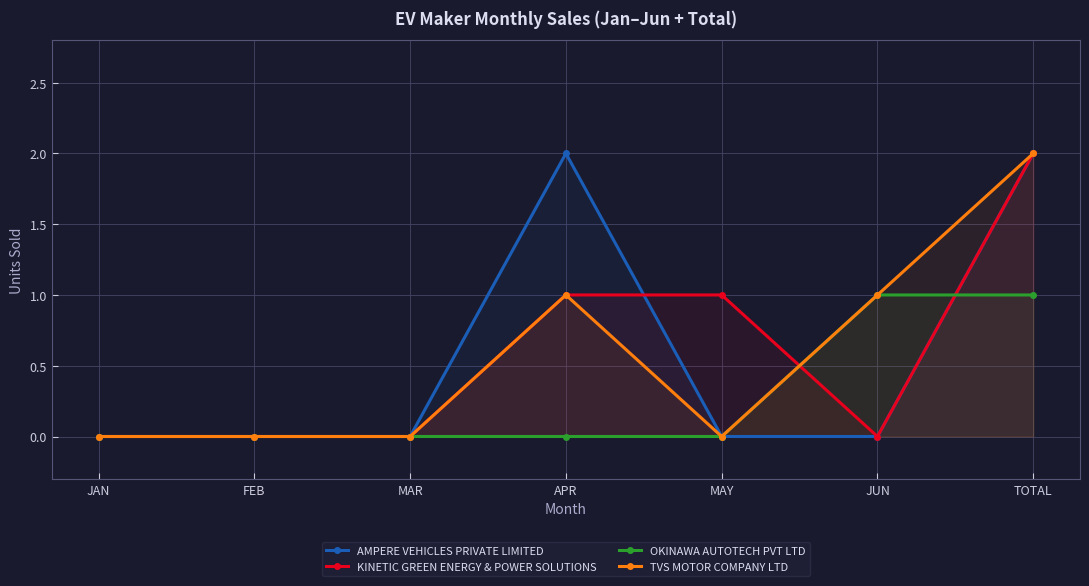

How many data points in AMPERE VEHICLES PRIVATE LIMITED are above 0?

2